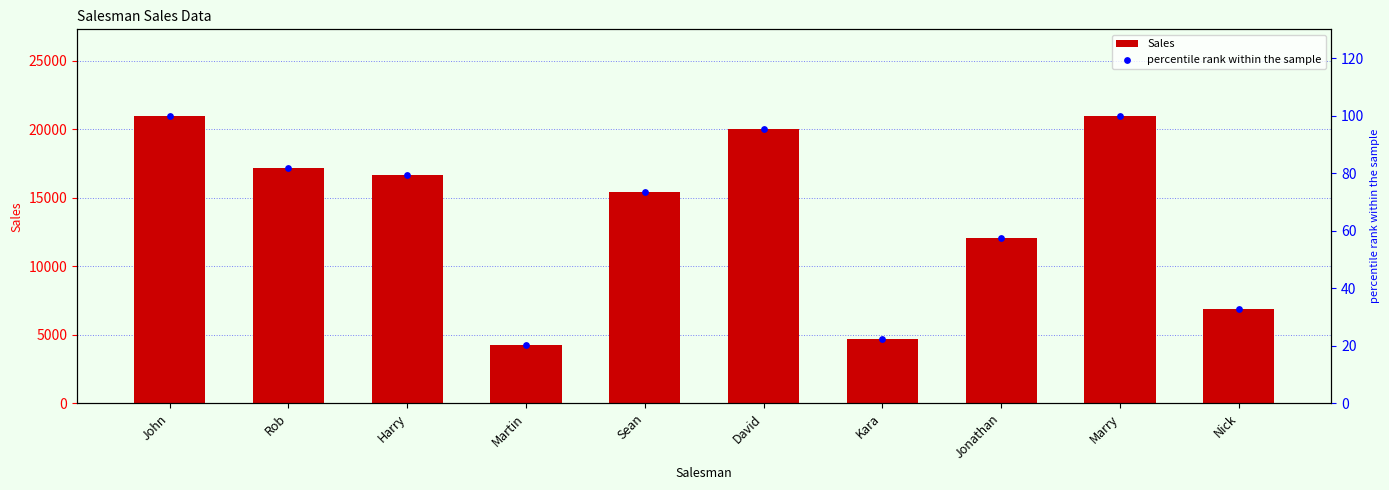

What are all the series names shown in the legend?

Sales, percentile rank within the sample